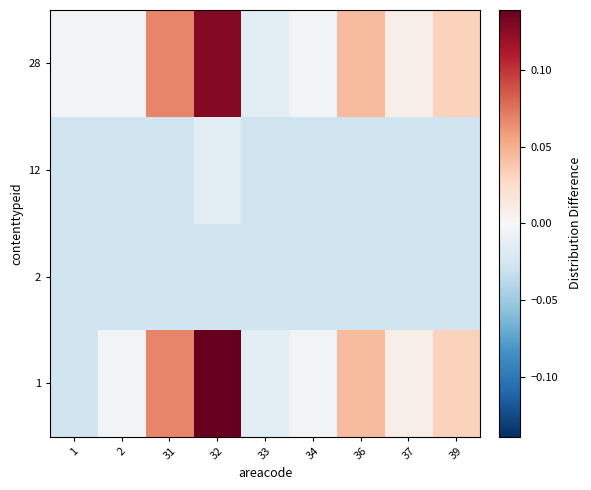

Which has a higher value, 36 or 2?

36